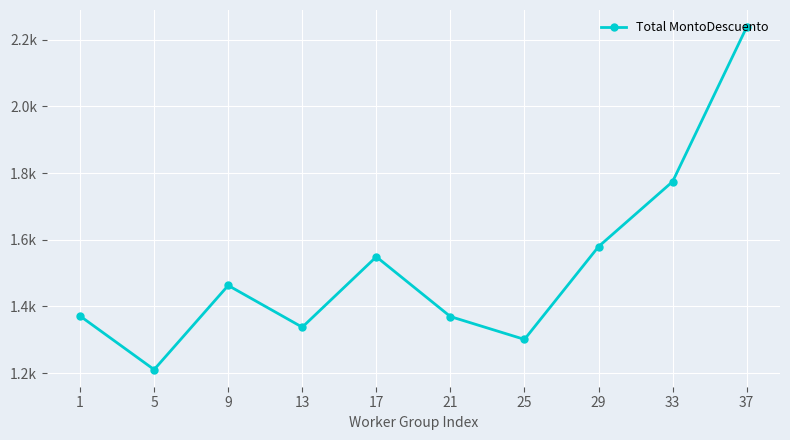

Does the chart have visible grid lines?

Yes